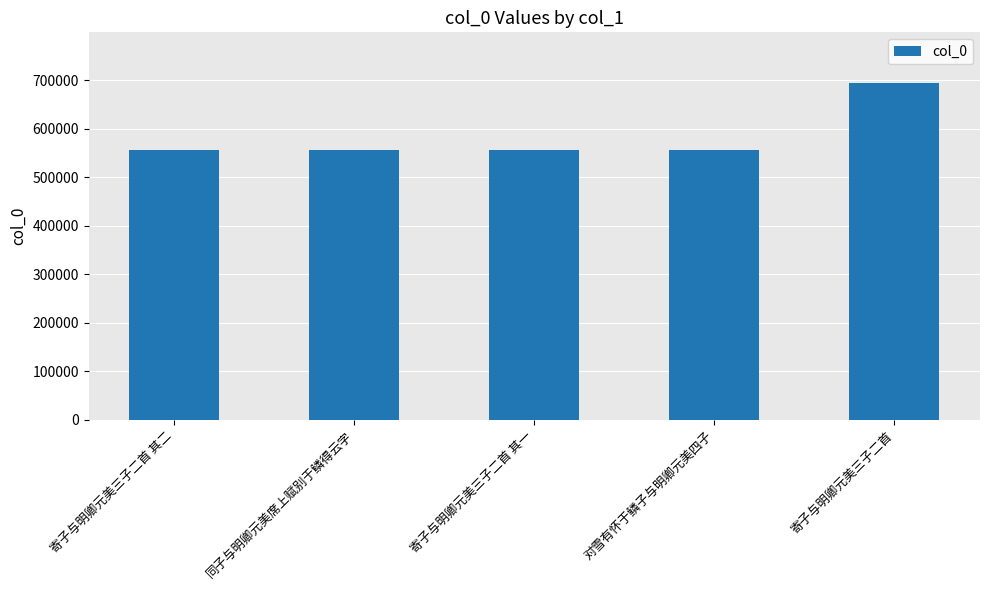

What is the label of the 1st bar from the right?

寄子与明卿元美三子二首